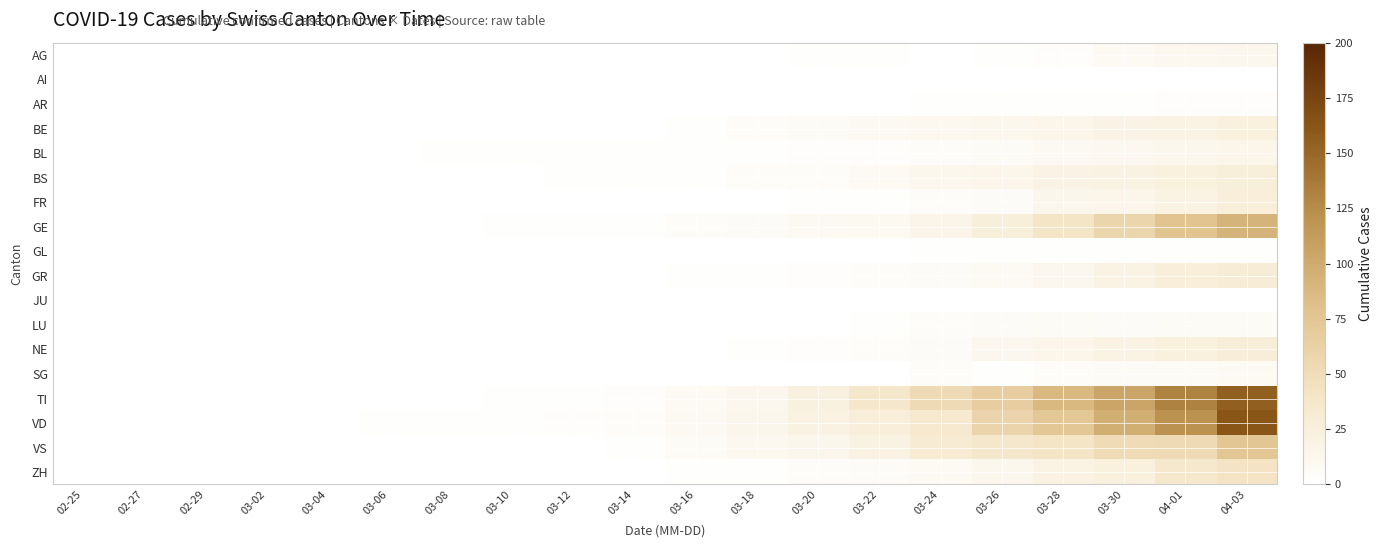

Reading left to right, what are all the values shown in this chart?

AG: 02-25=0	02-27=0	02-29=0	03-02=0	03-04=0	03-06=0	03-08=0	03-10=0	03-12=0	03-14=0	03-16=0	03-18=0	03-20=1	03-22=1	03-24=0	03-26=2	03-28=3	03-30=8	04-01=11	04-03=12
AI: 02-25=0	02-27=0	02-29=0	03-02=0	03-04=0	03-06=0	03-08=0	03-10=0	03-12=0	03-14=0	03-16=0	03-18=0	03-20=0	03-22=0	03-24=0	03-26=0	03-28=0	03-30=0	04-01=0	04-03=0
AR: 02-25=0	02-27=0	02-29=0	03-02=0	03-04=0	03-06=0	03-08=0	03-10=0	03-12=0	03-14=0	03-16=0	03-18=0	03-20=0	03-22=0	03-24=2	03-26=2	03-28=2	03-30=2	04-01=3	04-03=3
BE: 02-25=0	02-27=0	02-29=0	03-02=0	03-04=0	03-06=0	03-08=0	03-10=0	03-12=0	03-14=0	03-16=1	03-18=5	03-20=7	03-22=9	03-24=11	03-26=13	03-28=15	03-30=18	04-01=20	04-03=24
BL: 02-25=0	02-27=0	02-29=0	03-02=0	03-04=0	03-06=0	03-08=1	03-10=1	03-12=2	03-14=2	03-16=2	03-18=2	03-20=3	03-22=3	03-24=5	03-26=7	03-28=9	03-30=11	04-01=13	04-03=15
BS: 02-25=0	02-27=0	02-29=0	03-02=0	03-04=0	03-06=0	03-08=0	03-10=0	03-12=1	03-14=1	03-16=1	03-18=4	03-20=5	03-22=8	03-24=13	03-26=15	03-28=18	03-30=21	04-01=24	04-03=25
FR: 02-25=0	02-27=0	02-29=0	03-02=0	03-04=0	03-06=0	03-08=0	03-10=0	03-12=0	03-14=0	03-16=0	03-18=0	03-20=1	03-22=2	03-24=4	03-26=6	03-28=14	03-30=15	04-01=20	04-03=26
GE: 02-25=0	02-27=0	02-29=0	03-02=0	03-04=0	03-06=0	03-08=0	03-10=1	03-12=2	03-14=2	03-16=4	03-18=6	03-20=9	03-22=10	03-24=16	03-26=25	03-28=40	03-30=58	04-01=77	04-03=92
GL: 02-25=0	02-27=0	02-29=0	03-02=0	03-04=0	03-06=0	03-08=0	03-10=0	03-12=0	03-14=0	03-16=0	03-18=0	03-20=0	03-22=0	03-24=1	03-26=2	03-28=2	03-30=2	04-01=2	04-03=2
GR: 02-25=0	02-27=0	02-29=0	03-02=0	03-04=0	03-06=0	03-08=0	03-10=0	03-12=0	03-14=0	03-16=1	03-18=1	03-20=3	03-22=4	03-24=6	03-26=8	03-28=12	03-30=19	04-01=26	04-03=30
JU: 02-25=0	02-27=0	02-29=0	03-02=0	03-04=0	03-06=0	03-08=0	03-10=0	03-12=0	03-14=0	03-16=0	03-18=0	03-20=0	03-22=0	03-24=0	03-26=0	03-28=0	03-30=0	04-01=0	04-03=0
LU: 02-25=0	02-27=0	02-29=0	03-02=0	03-04=0	03-06=0	03-08=0	03-10=0	03-12=0	03-14=0	03-16=0	03-18=0	03-20=0	03-22=1	03-24=4	03-26=6	03-28=7	03-30=6	04-01=7	04-03=7
NE: 02-25=0	02-27=0	02-29=0	03-02=0	03-04=0	03-06=0	03-08=0	03-10=0	03-12=0	03-14=0	03-16=0	03-18=2	03-20=3	03-22=4	03-24=6	03-26=12	03-28=15	03-30=20	04-01=24	04-03=28
SG: 02-25=0	02-27=0	02-29=0	03-02=0	03-04=0	03-06=0	03-08=0	03-10=0	03-12=0	03-14=0	03-16=0	03-18=0	03-20=0	03-22=0	03-24=5	03-26=1	03-28=5	03-30=7	04-01=7	04-03=8
TI: 02-25=0	02-27=0	02-29=0	03-02=0	03-04=0	03-06=0	03-08=0	03-10=1	03-12=1	03-14=3	03-16=8	03-18=12	03-20=22	03-22=37	03-24=53	03-26=67	03-28=87	03-30=105	04-01=132	04-03=155
VD: 02-25=0	02-27=0	02-29=0	03-02=0	03-04=0	03-06=1	03-08=1	03-10=1	03-12=3	03-14=5	03-16=9	03-18=14	03-20=21	03-22=26	03-24=34	03-26=59	03-28=74	03-30=97	04-01=121	04-03=162
VS: 02-25=0	02-27=0	02-29=0	03-02=0	03-04=0	03-06=0	03-08=0	03-10=0	03-12=0	03-14=2	03-16=7	03-18=11	03-20=14	03-22=21	03-24=31	03-26=37	03-28=40	03-30=51	04-01=53	04-03=75
ZH: 02-25=0	02-27=0	02-29=0	03-02=0	03-04=0	03-06=0	03-08=0	03-10=0	03-12=0	03-14=0	03-16=1	03-18=2	03-20=4	03-22=6	03-24=8	03-26=13	03-28=19	03-30=24	04-01=36	04-03=41